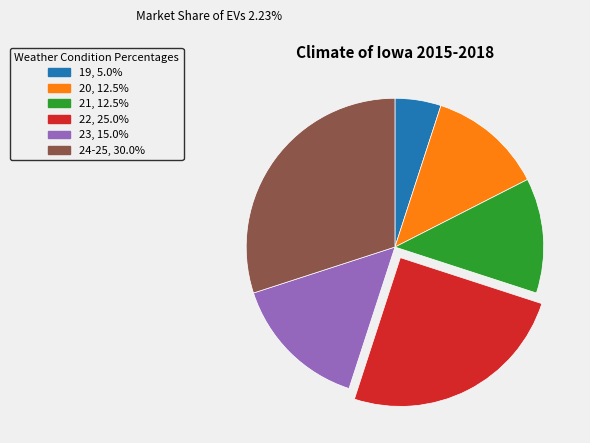

Is there a majority slice in this chart?

No